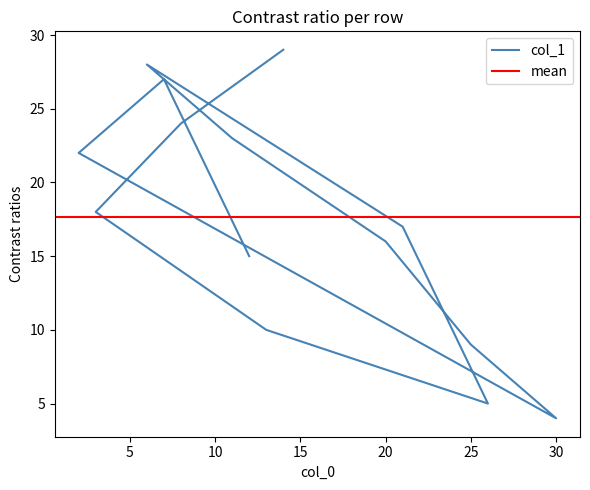

What is the ratio of the value at 12 to the value at 11?

0.7